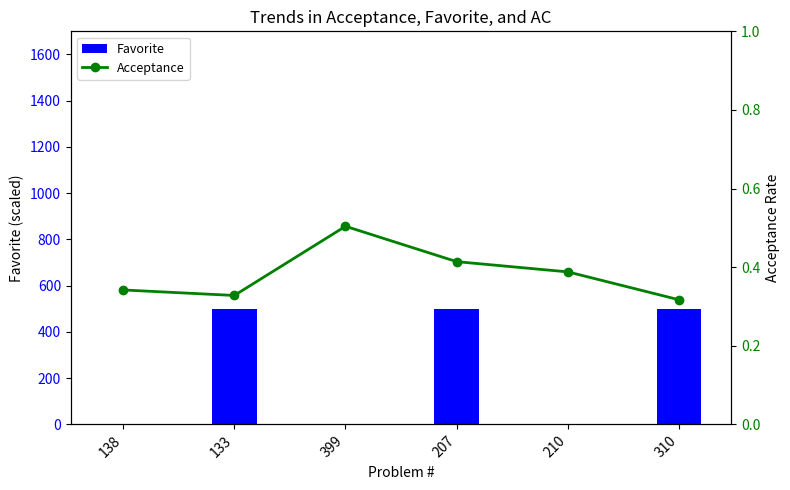

Which label corresponds to the largest value in the chart?

133